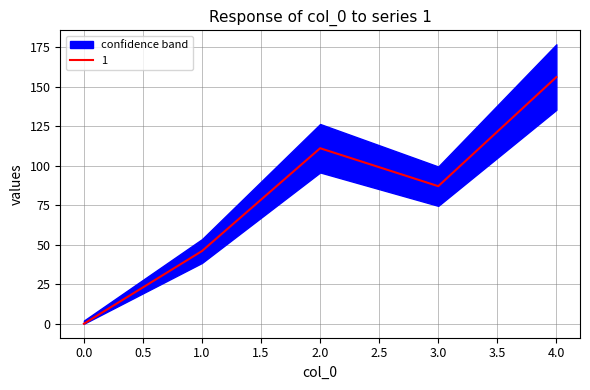

Does the chart have visible grid lines?

Yes